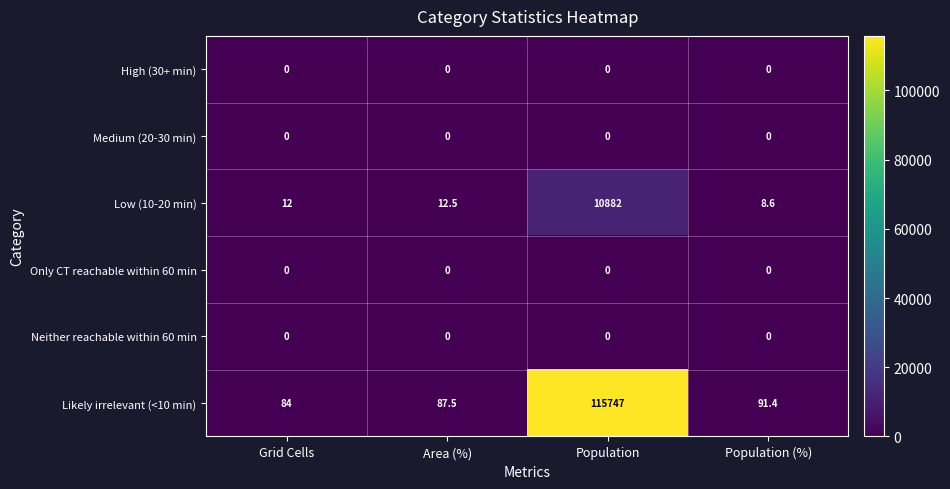

Rank the categories by Low (10-20 min) value from highest to lowest.

Population, Area (%), Grid Cells, Population (%)